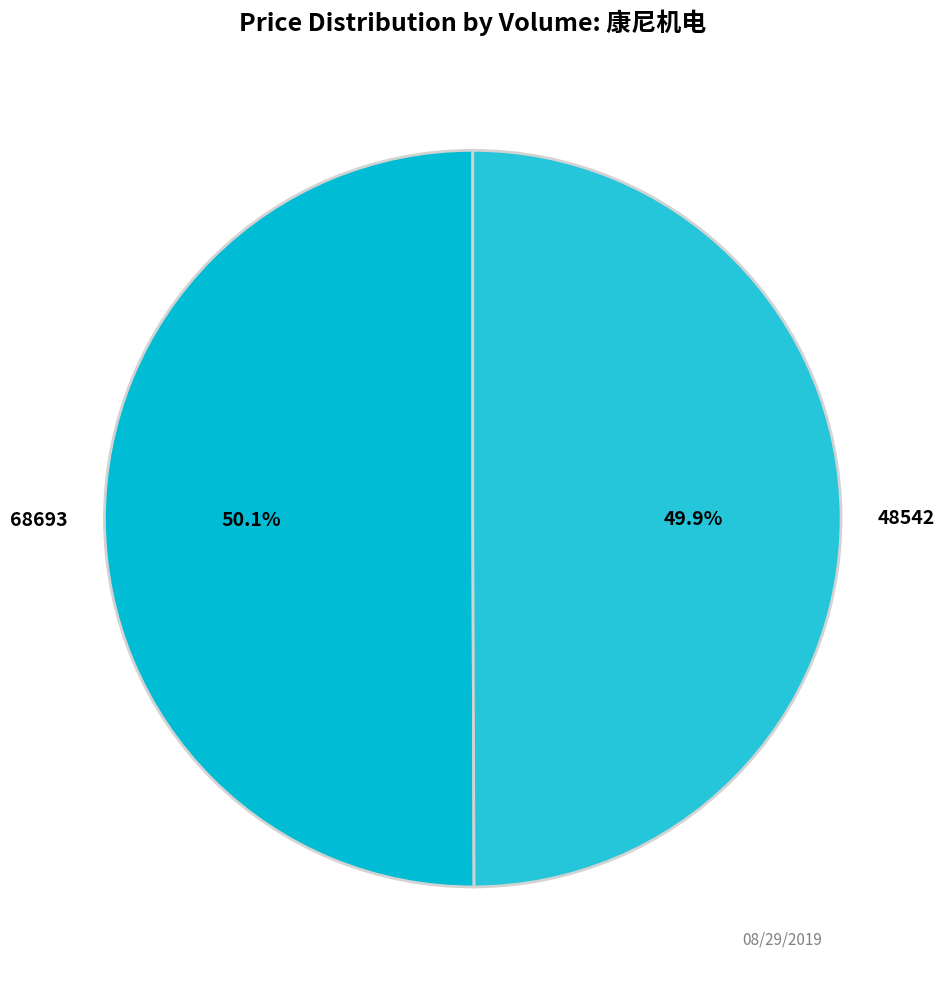

How many segments does this pie chart have?

2